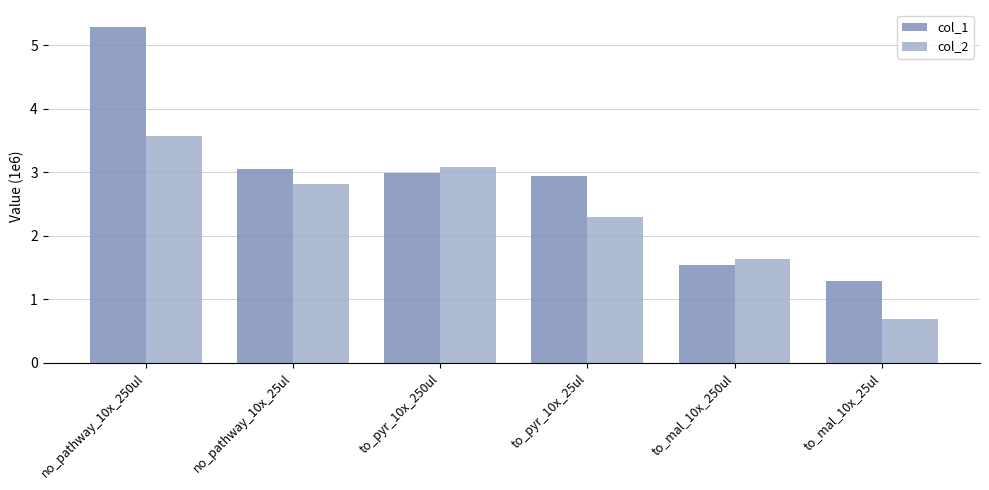

Reading left to right, what are all the values shown in this chart?

col_1: no_pathway_10x_250ul=5.3	no_pathway_10x_25ul=3.0	to_pyr_10x_250ul=3.0	to_pyr_10x_25ul=2.9	to_mal_10x_250ul=1.5	to_mal_10x_25ul=1.3
col_2: no_pathway_10x_250ul=3.6	no_pathway_10x_25ul=2.8	to_pyr_10x_250ul=3.1	to_pyr_10x_25ul=2.3	to_mal_10x_250ul=1.6	to_mal_10x_25ul=0.7